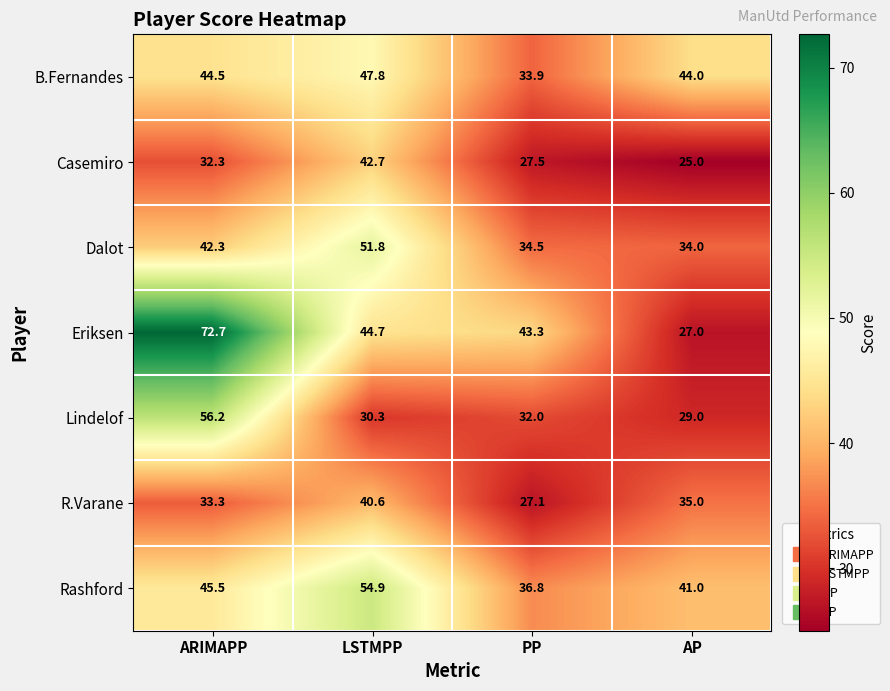

What is the spread (max minus min) of values at PP?

16.2